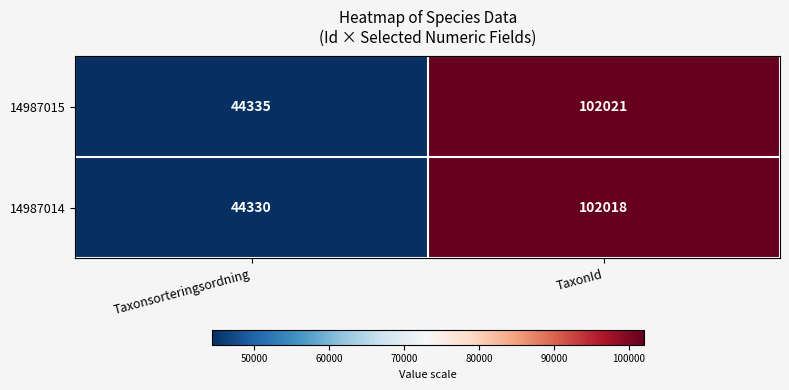

What is the sum of all 14987015 values?

146356